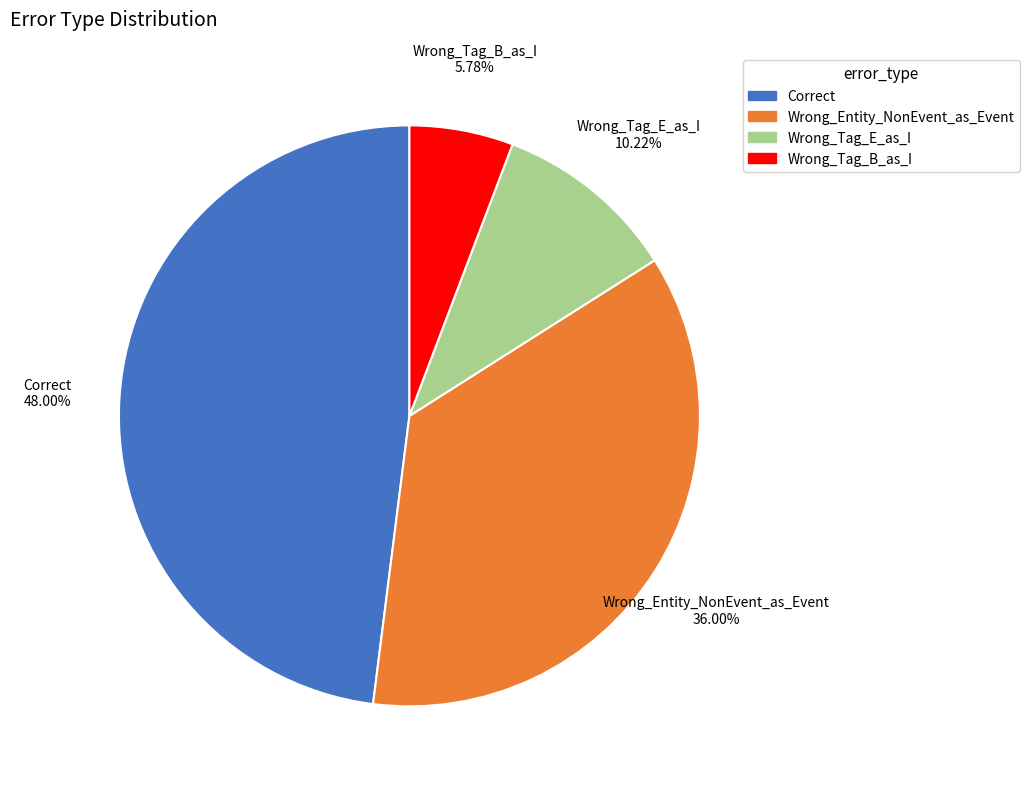

Is it true that Correct is 48% of the pie?

True